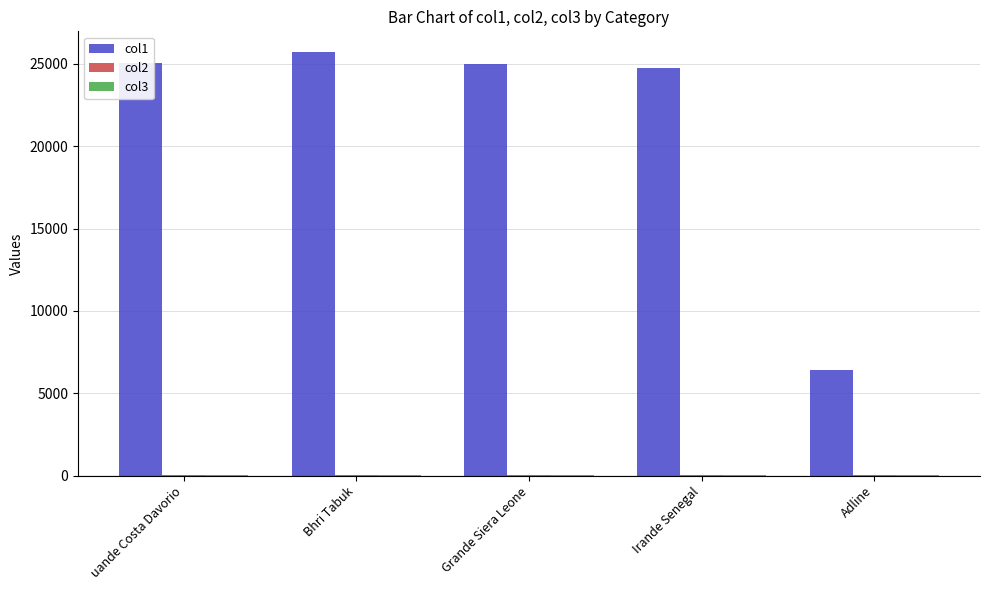

Which category has the highest value across all series?

Bhri Tabuk